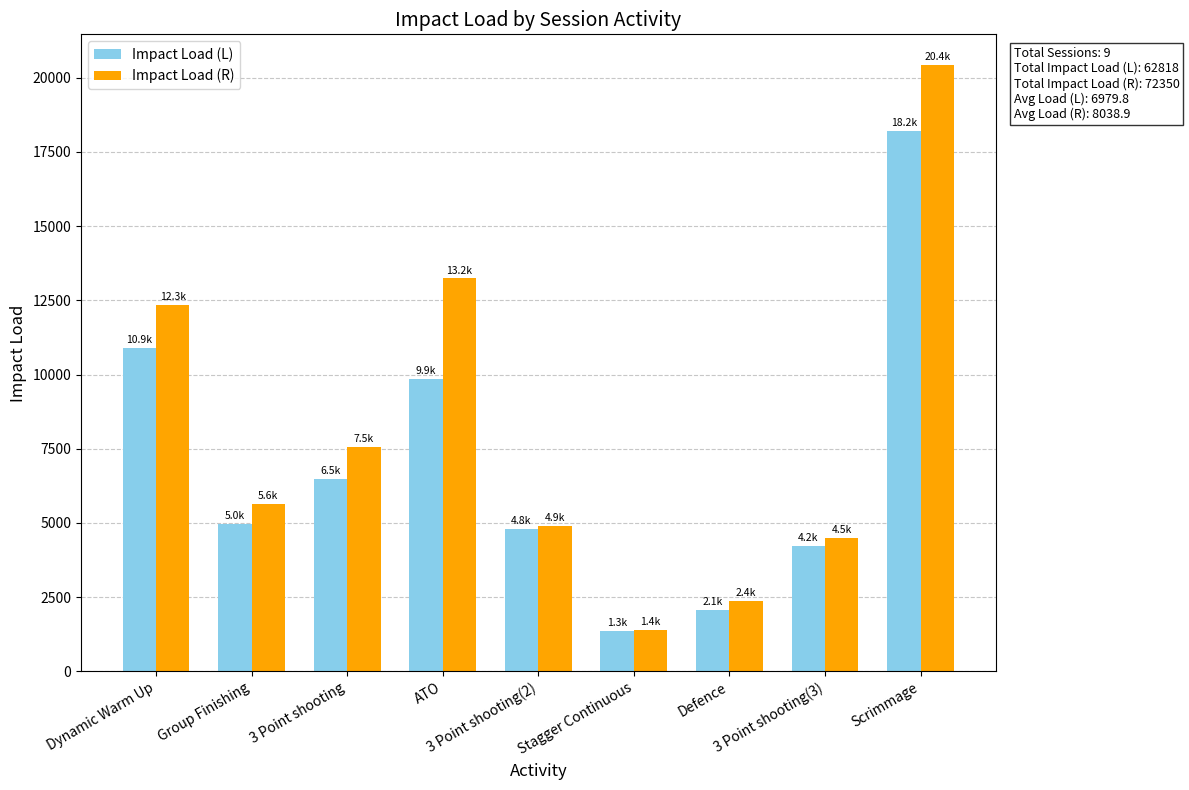

What is the lowest value of the Impact Load (L) series?

1348.7